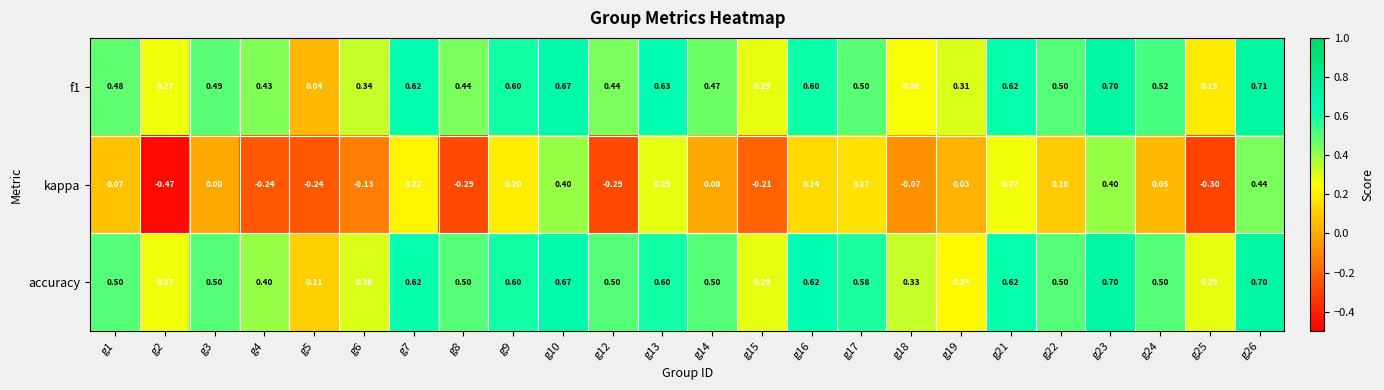

Which series changed the most between g14 and g19?

accuracy